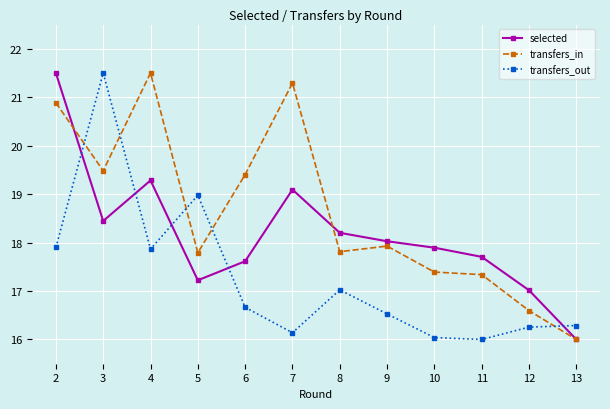

What is the maximum value for transfers_out?

21.5